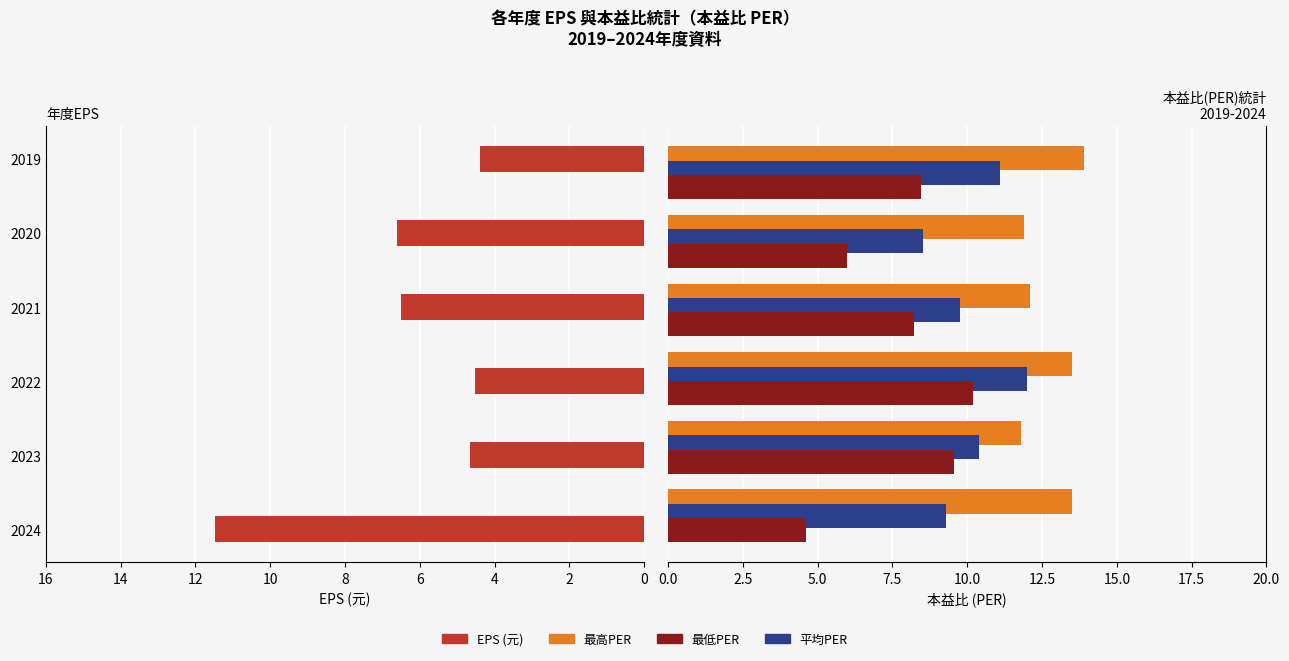

How many series are shown in this chart?

4